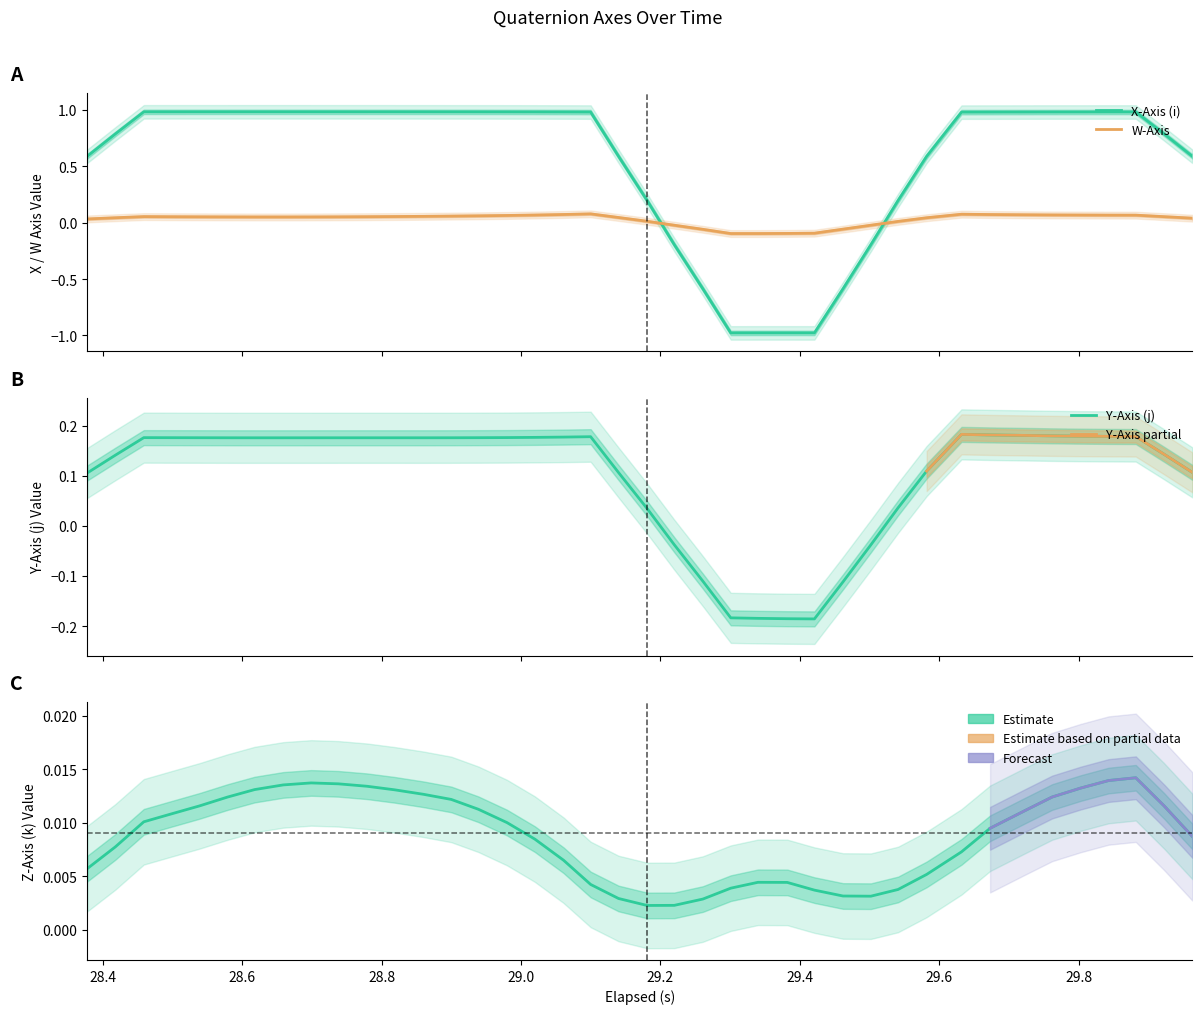

Rank the series at 0 from lowest to highest value.

Z-Axis (k), W-Axis, Y-Axis (j), X-Axis (i)